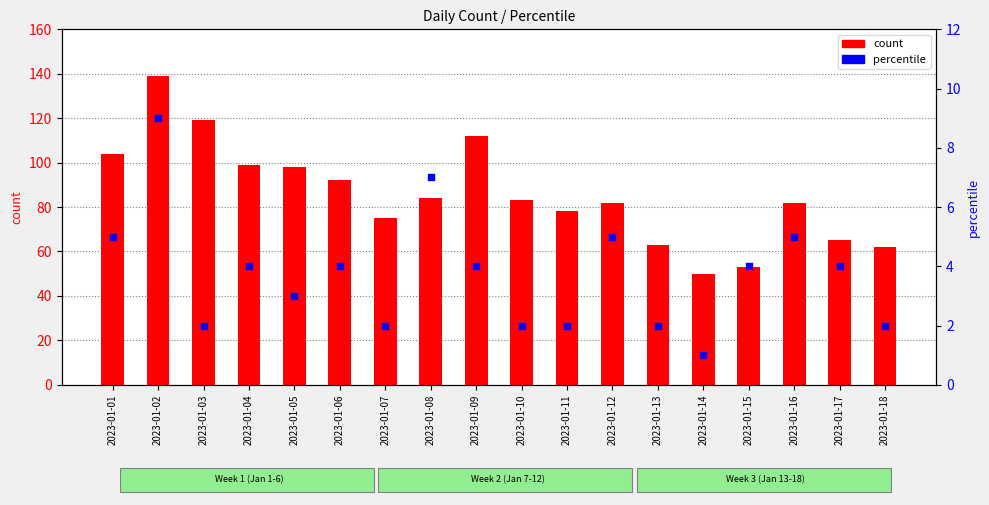

Is the value of count at 2023-01-14 greater than the value of percentile at 2023-01-14?

Yes